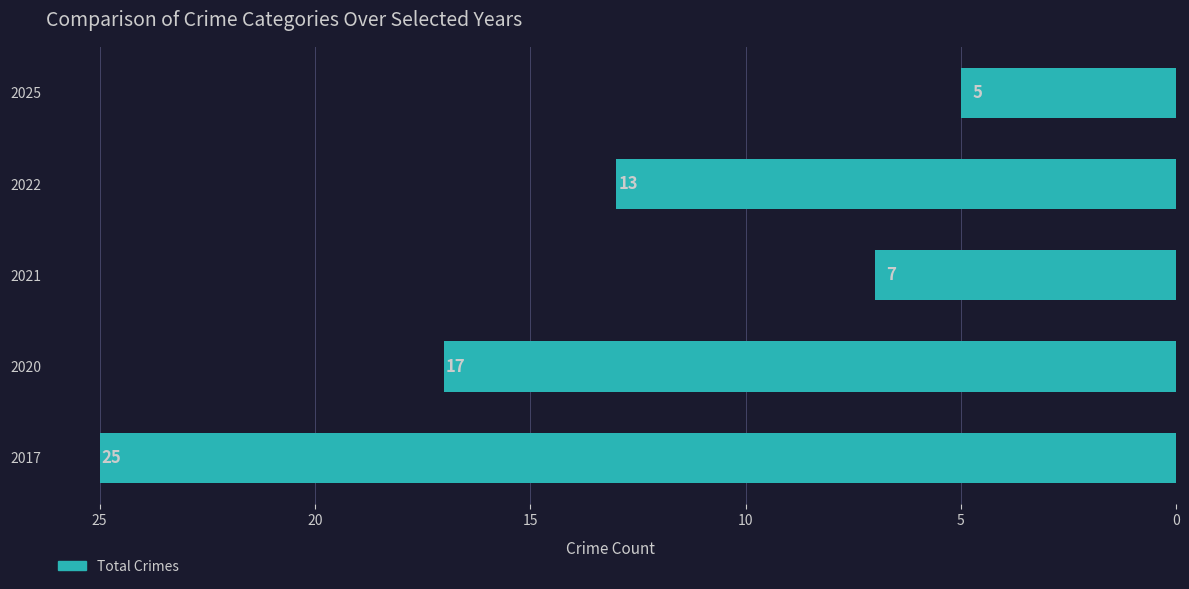

Reading bottom to top, what are all the values shown in this chart?

25	17	7	13	5